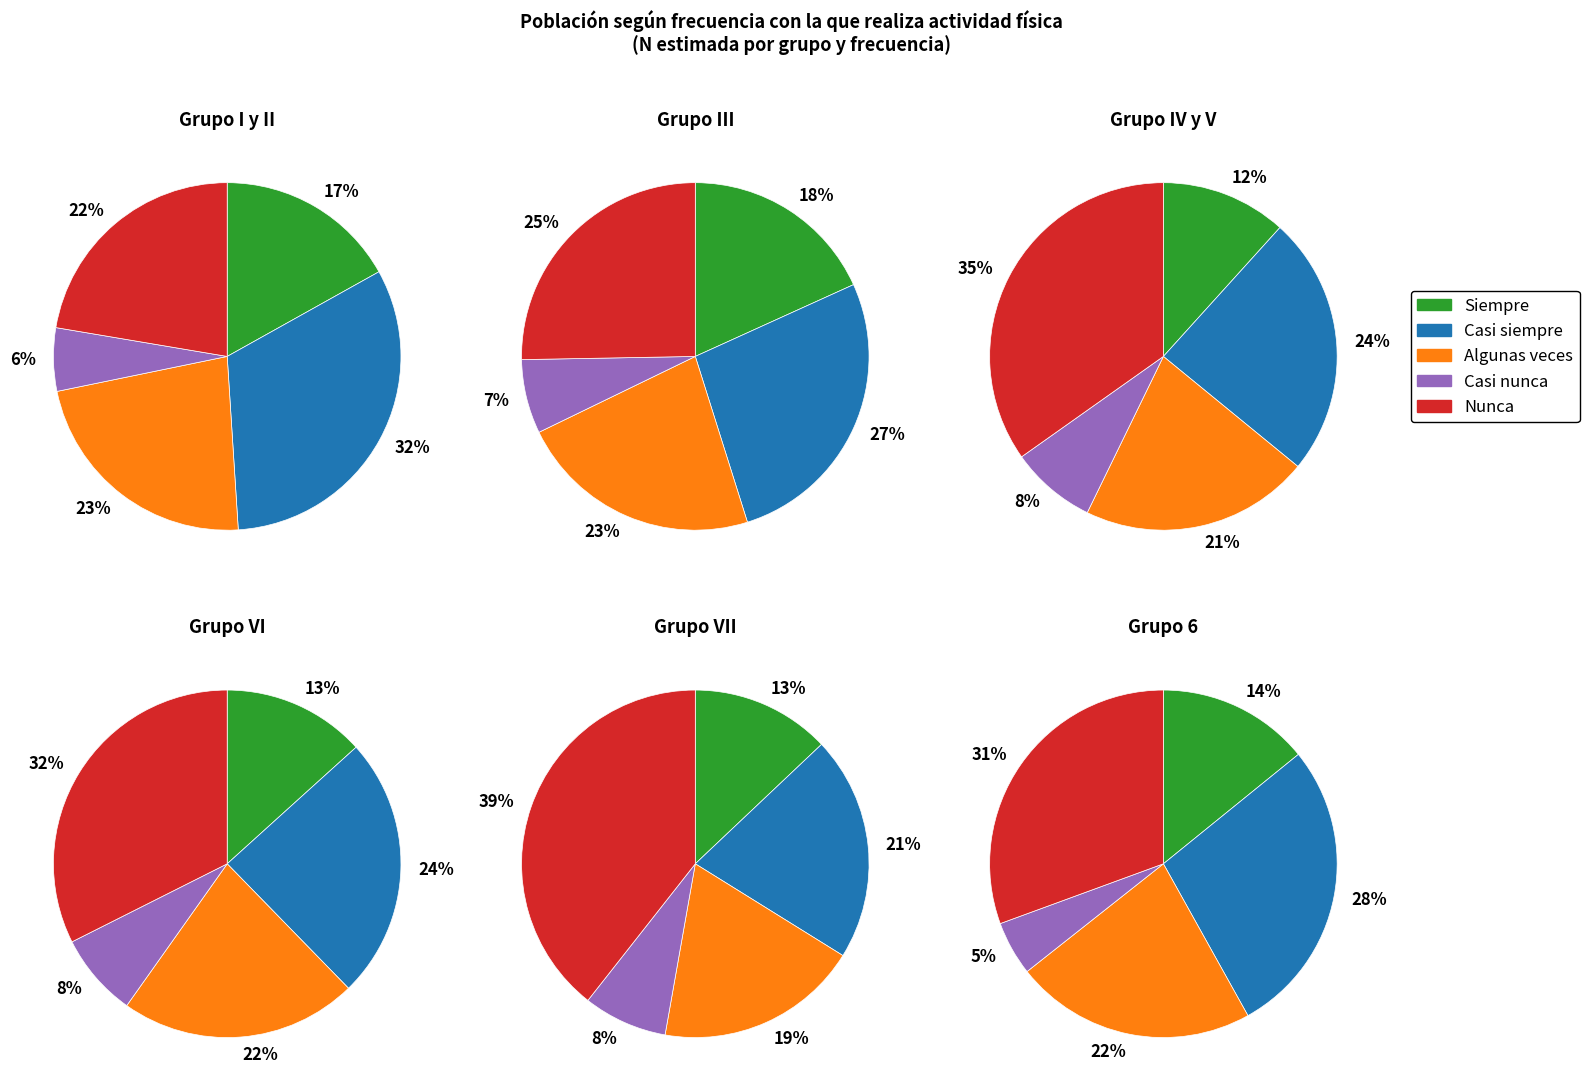

To the nearest percent, what portion does Grupo VI represent?

32%